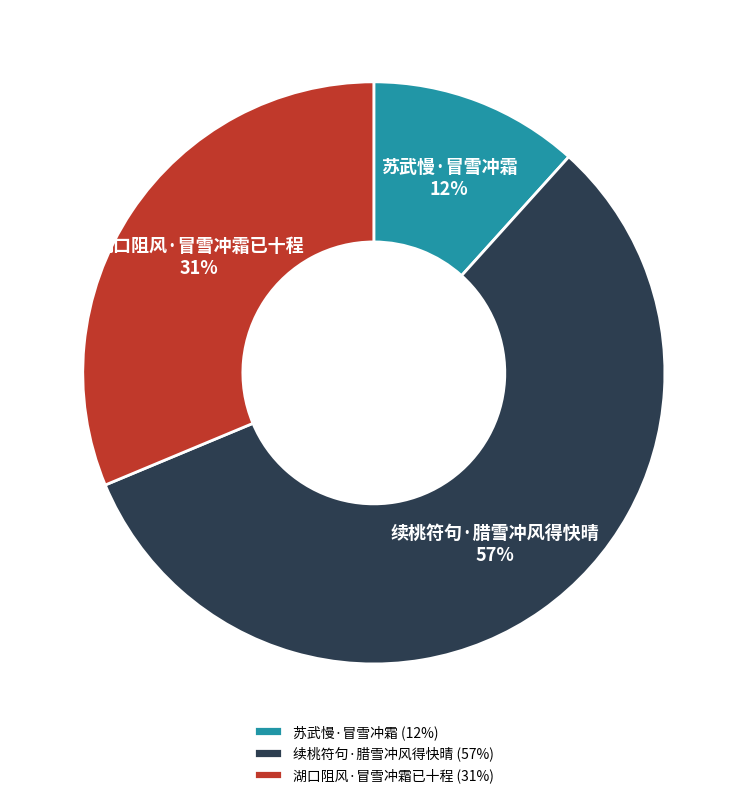

How many segments does this pie chart have?

3